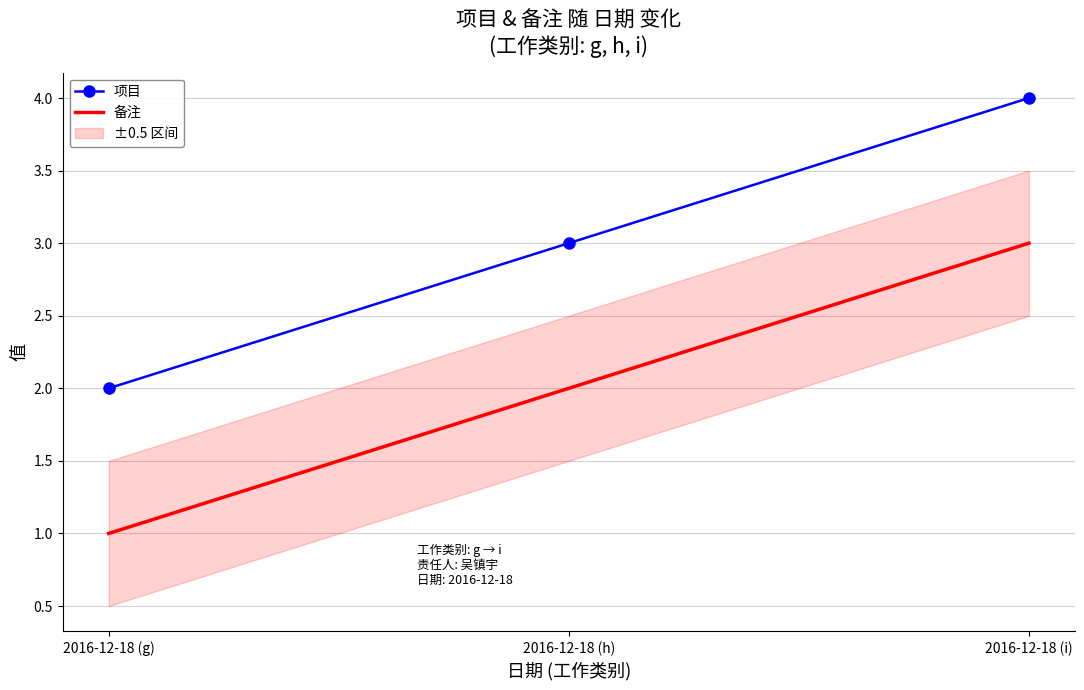

Which series has the largest range (max minus min)?

项目